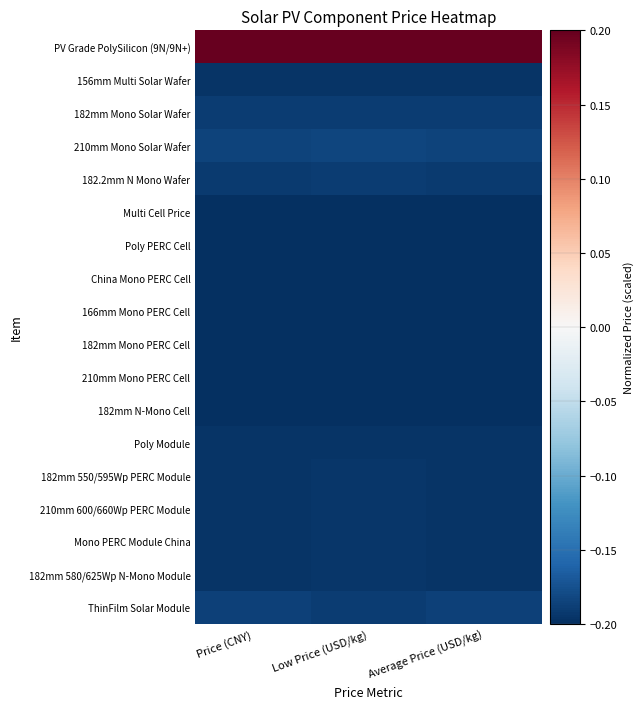

What is the minimum value shown in the chart?

-0.2